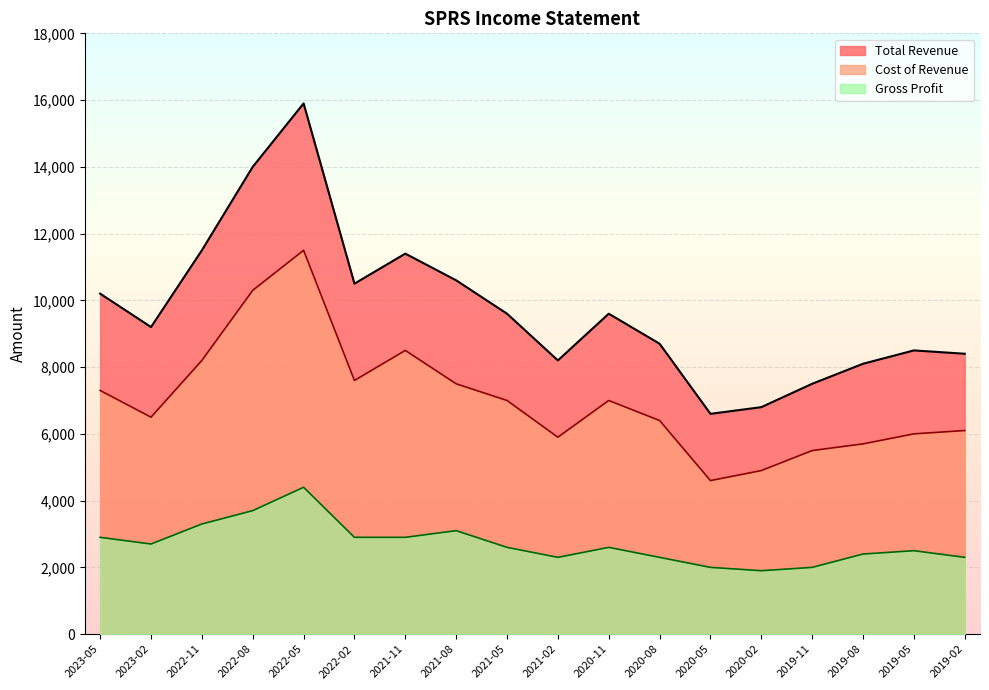

What is the sum of all Cost of Revenue values?

126500